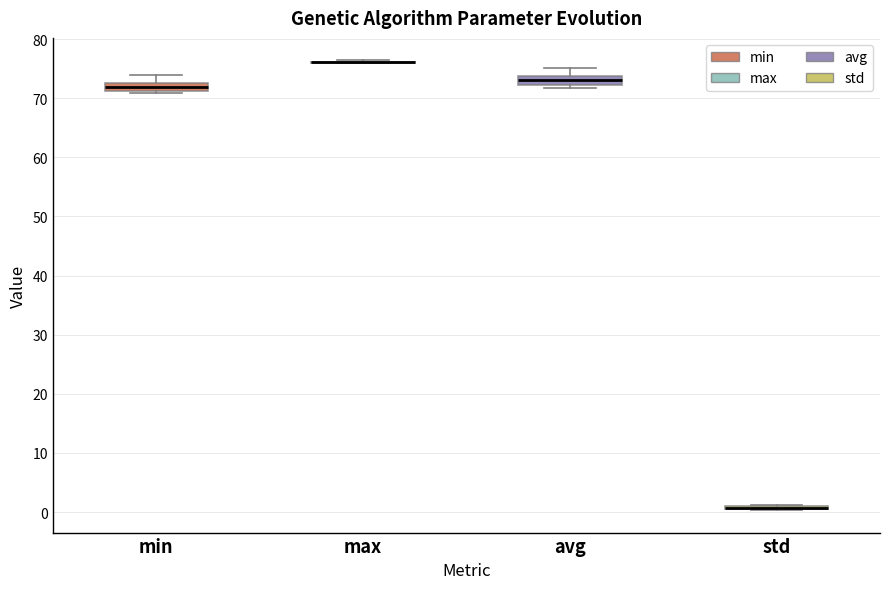

Where does the median line of the box for avg sit on the y-axis? The values are not printed on the chart, so give them approximately, as read against the axis.

73